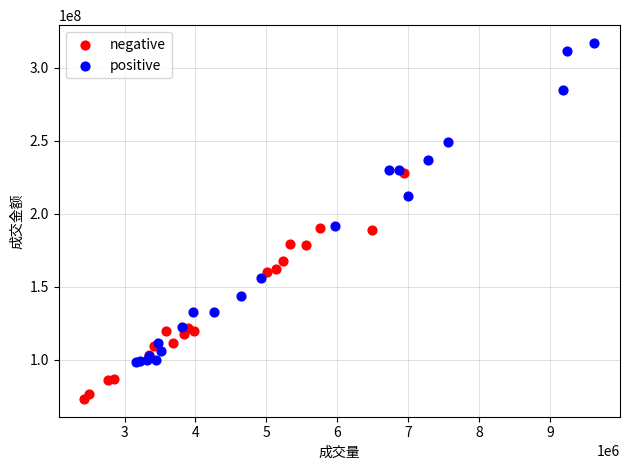

Which series contains the highest Y value?

positive